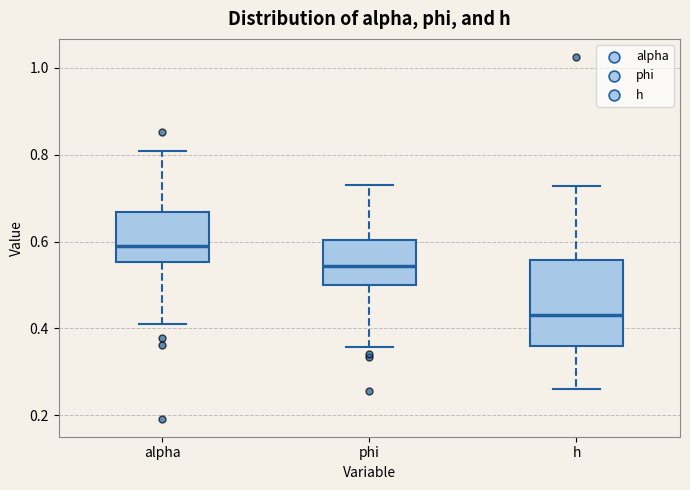

Which box has the lowest median line?

h